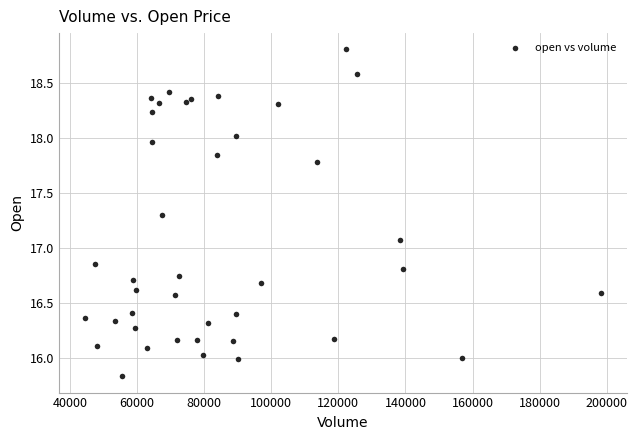

What Y value in the scatter plot is closest to 17?

17.1